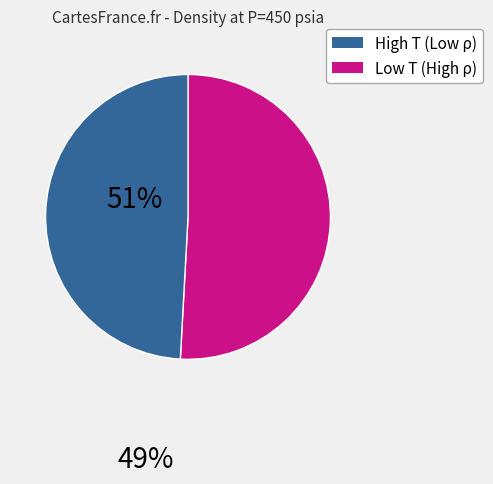

Is there a majority slice in this chart?

Yes